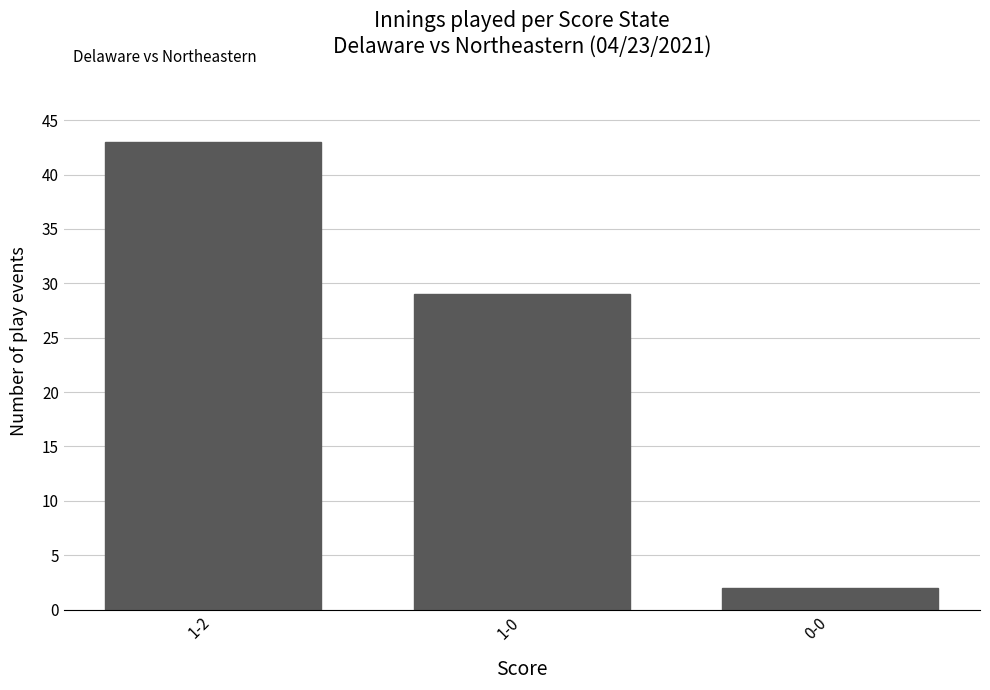

True or false: the data shows 9 at 1-0.

False